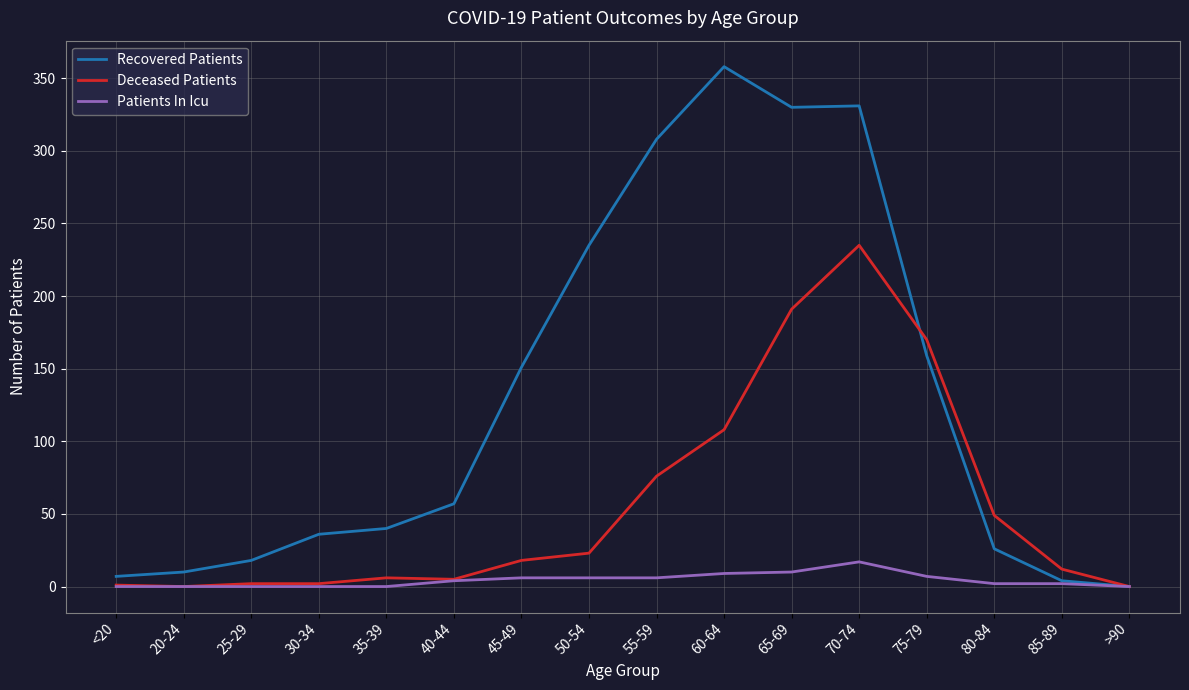

What position from the left is 25-29?

3